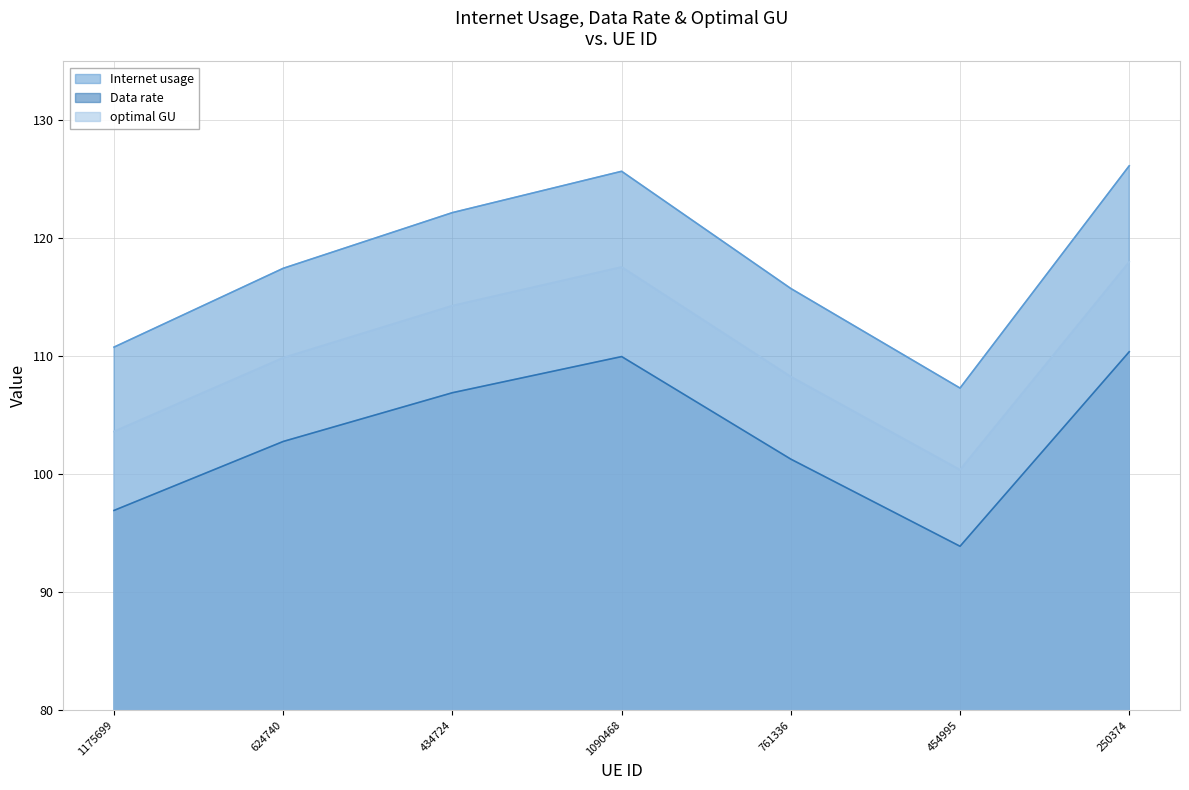

Rank the series by their maximum value, from lowest to highest.

Data rate, optimal GU, Internet usage